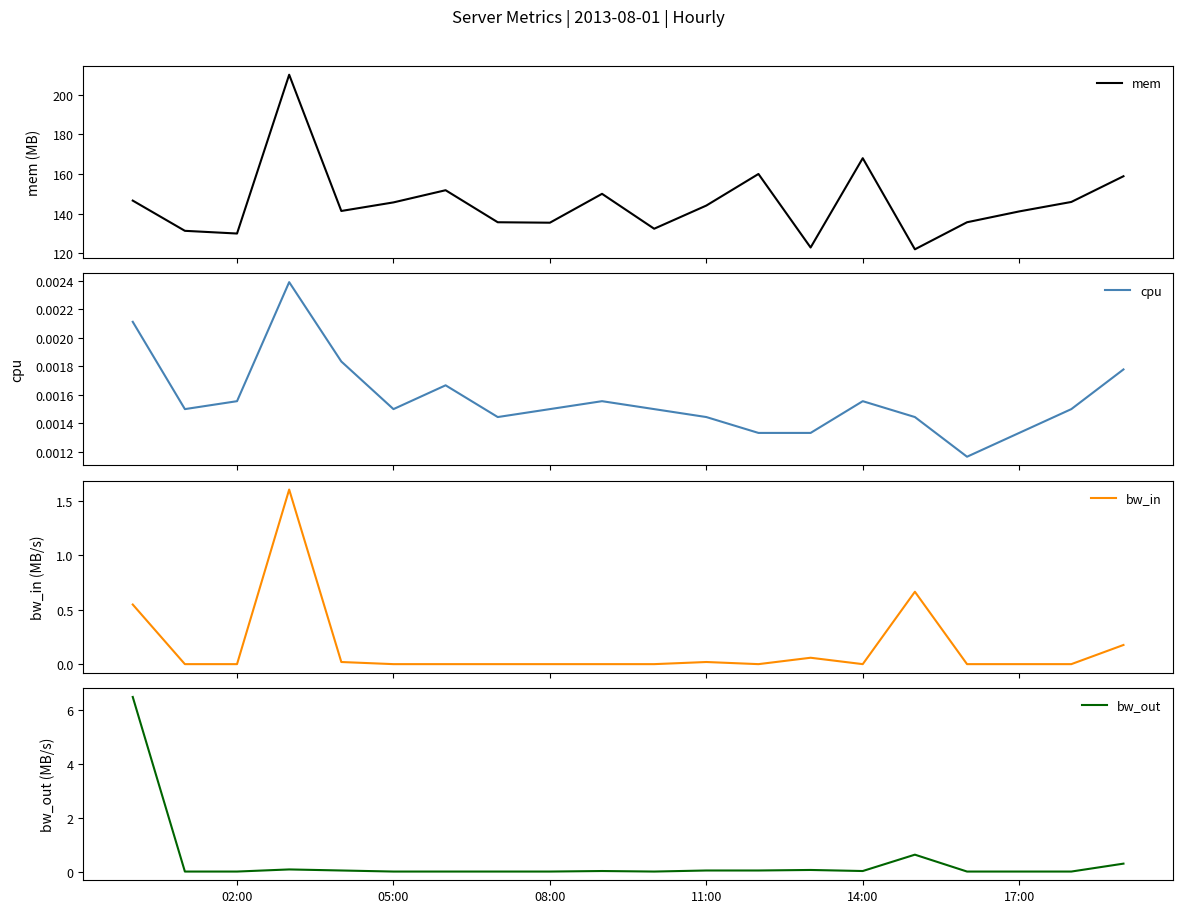

Is the value of bw_out at 6 greater than the value of cpu at 13?

No